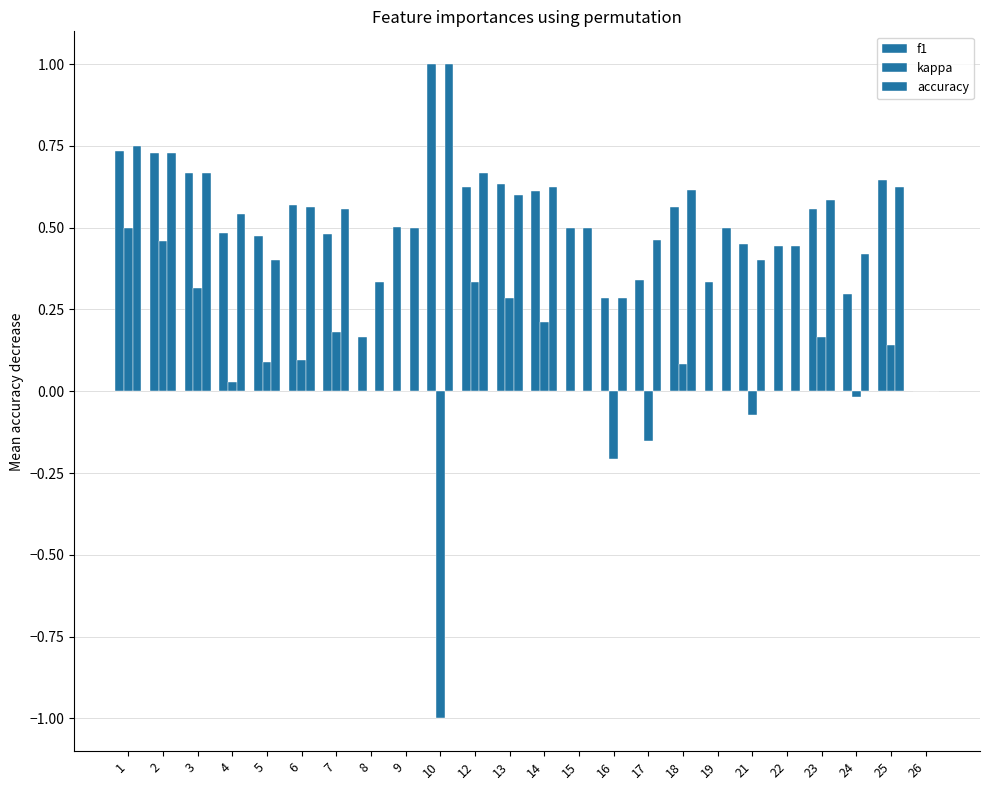

What is the total value across all series at 13?

1.5